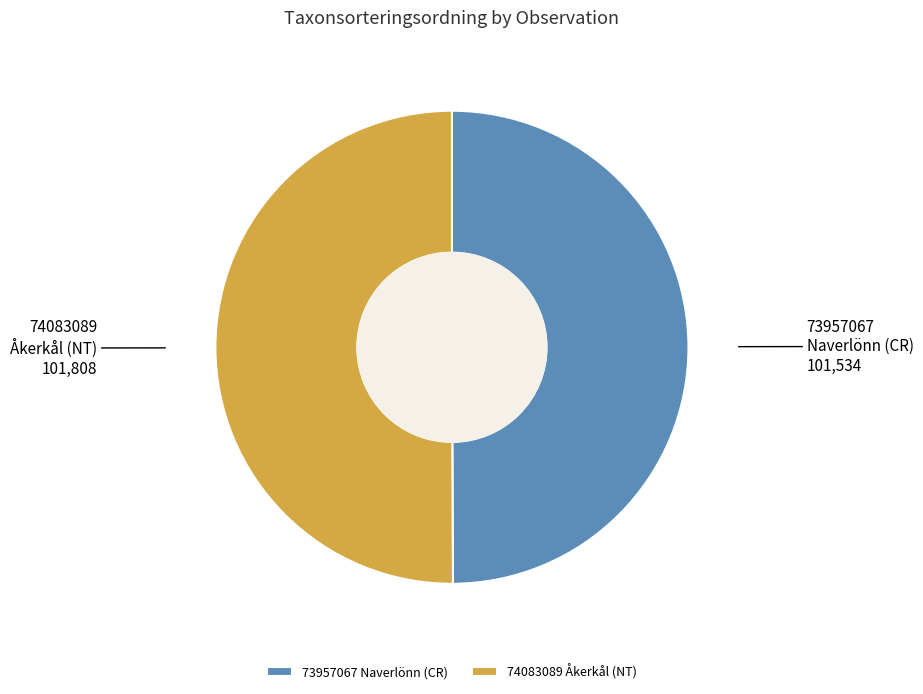

Approximately how many times larger is the value at 74083089 Åkerkål (NT) compared to 73957067 Naverlönn (CR)?

1.0